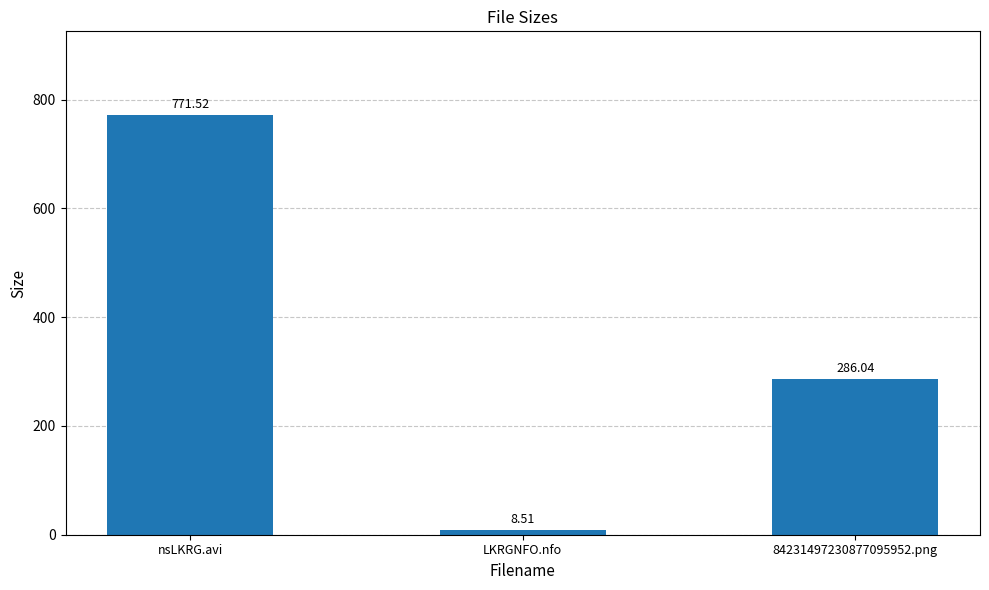

What is the change in value from LKRGNFO.nfo to 84231497230877095952.png?

+277.5